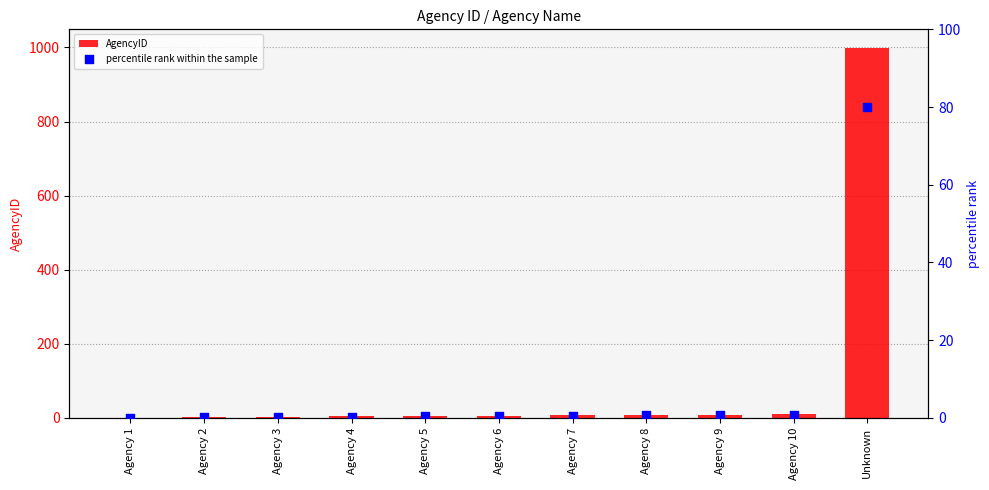

What is the total value across all series at Agency 9?

9.7